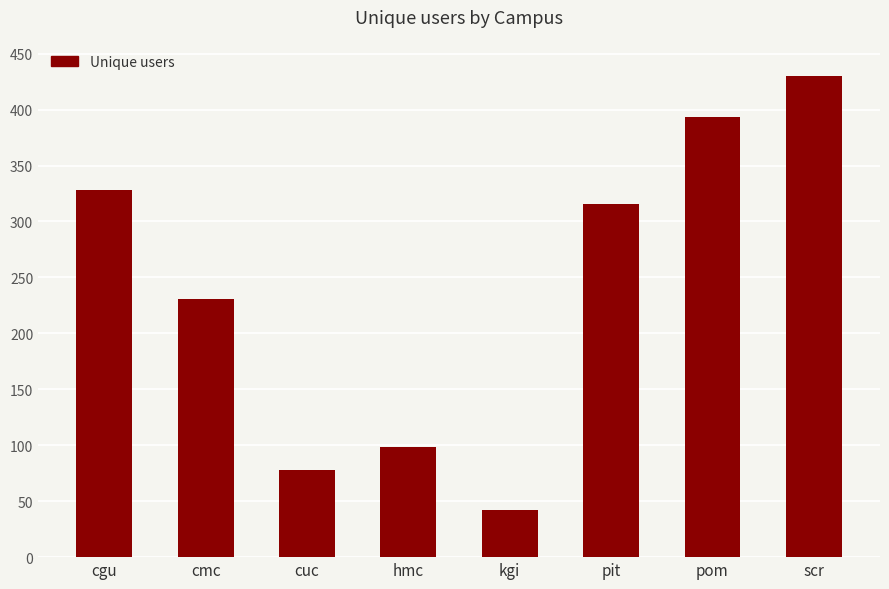

The value at kgi is 42. True or false?

True